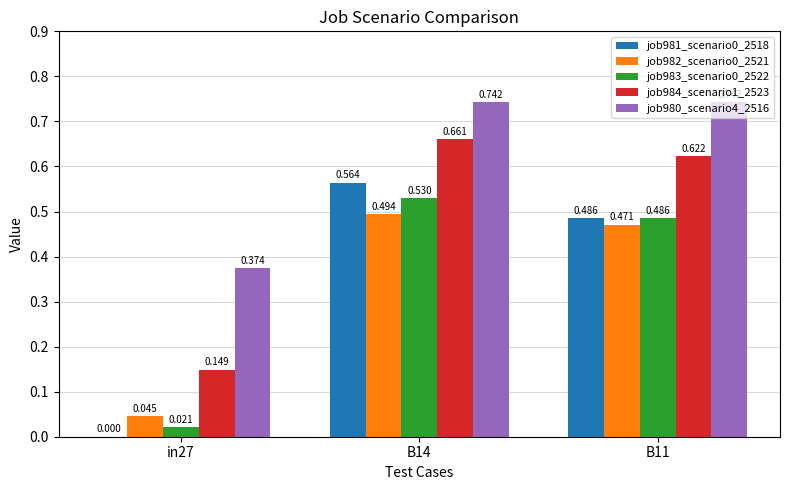

Is the value of job983_scenario0_2522 at in27 greater than the value of job981_scenario0_2518 at in27?

Yes